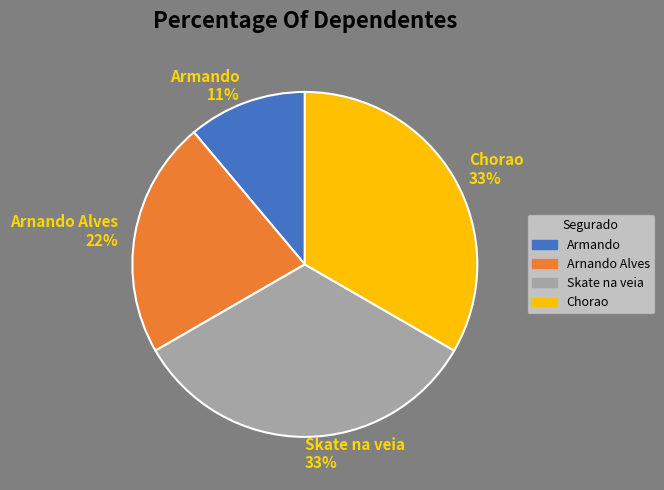

Is it true that Armando is 20% of the pie?

False